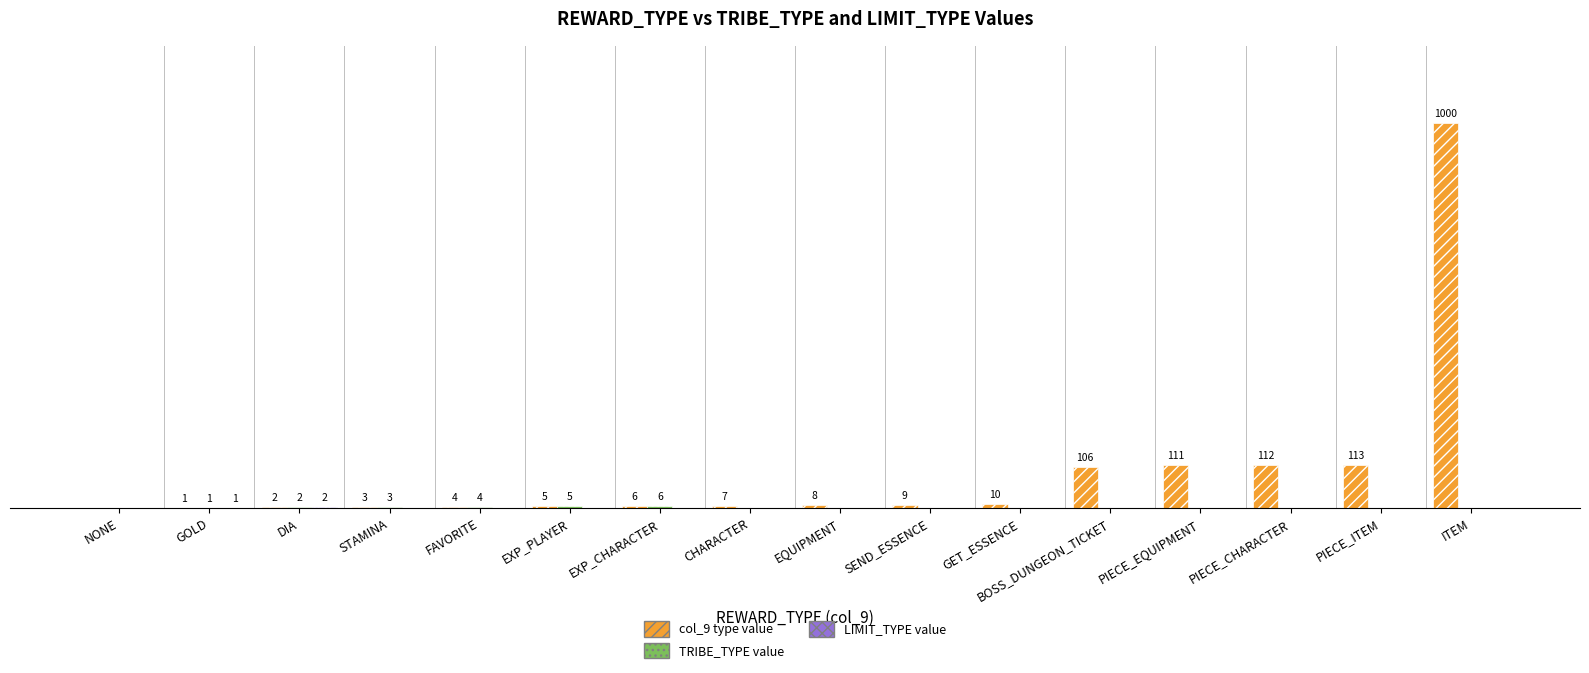

Does the chart contain stacked bars?

No